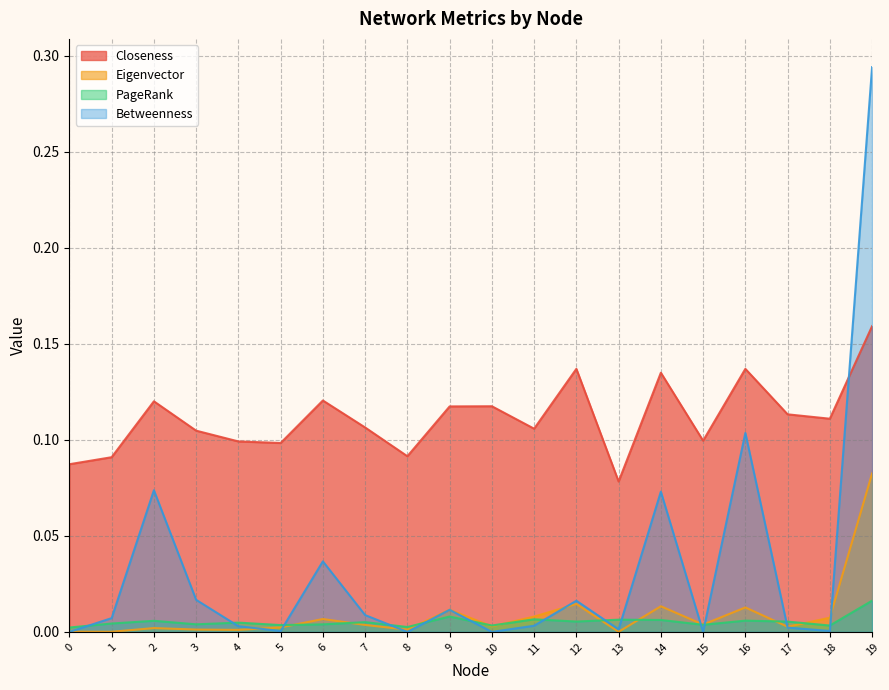

Where is Eigenvector nearest to the value 0?

13